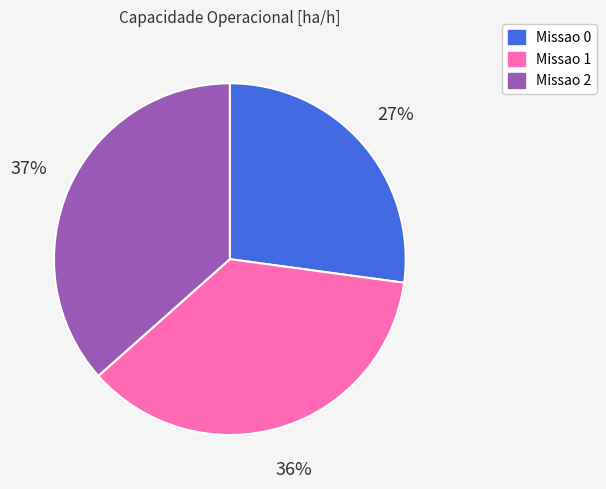

Approximately how many times larger is the value at Missao 0 compared to Missao 2?

0.7